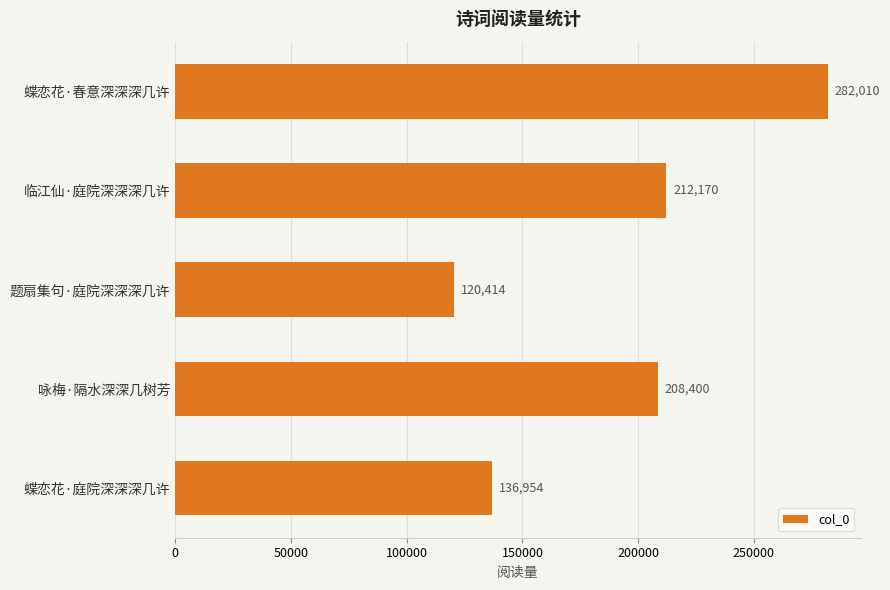

Reading bottom to top, what are all the values shown in this chart?

蝶恋花·庭院深深深几许=136954	咏梅·隔水深深几树芳=208400	题扇集句·庭院深深深几许=120414	临江仙·庭院深深深几许=212170	蝶恋花·春意深深深几许=282010